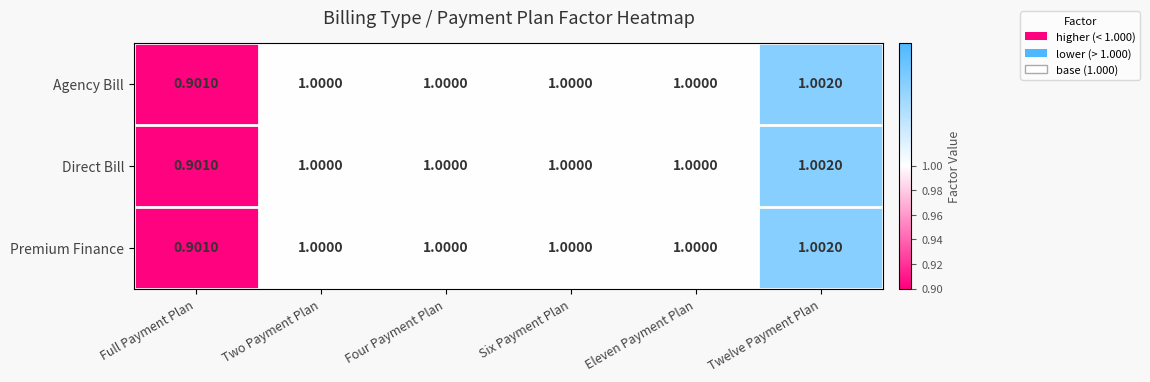

At which label does Direct Bill reach its minimum?

Full Payment Plan